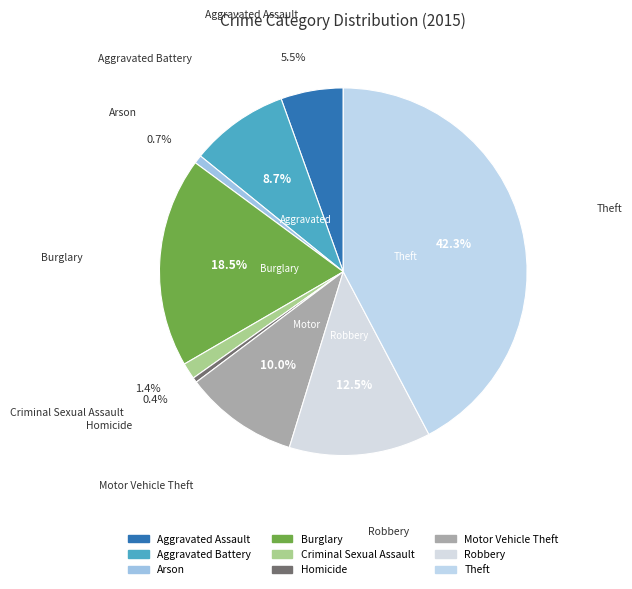

What is the smallest slice in the pie chart?

Homicide